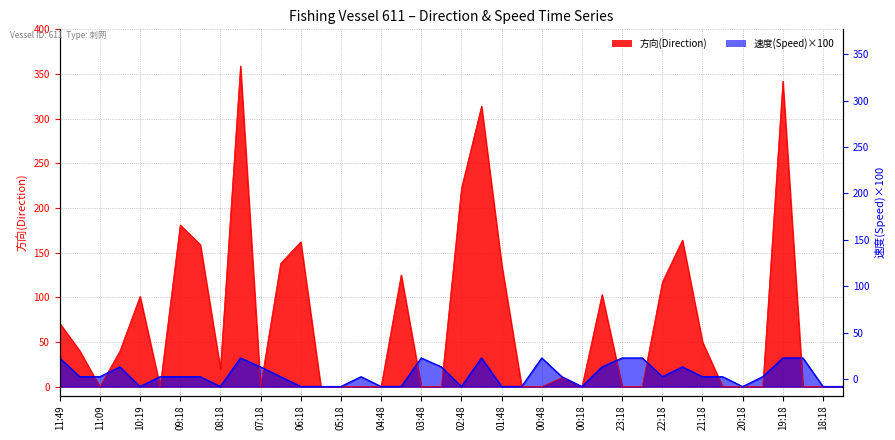

At which category does the chart reach its minimum across all series?

11:09